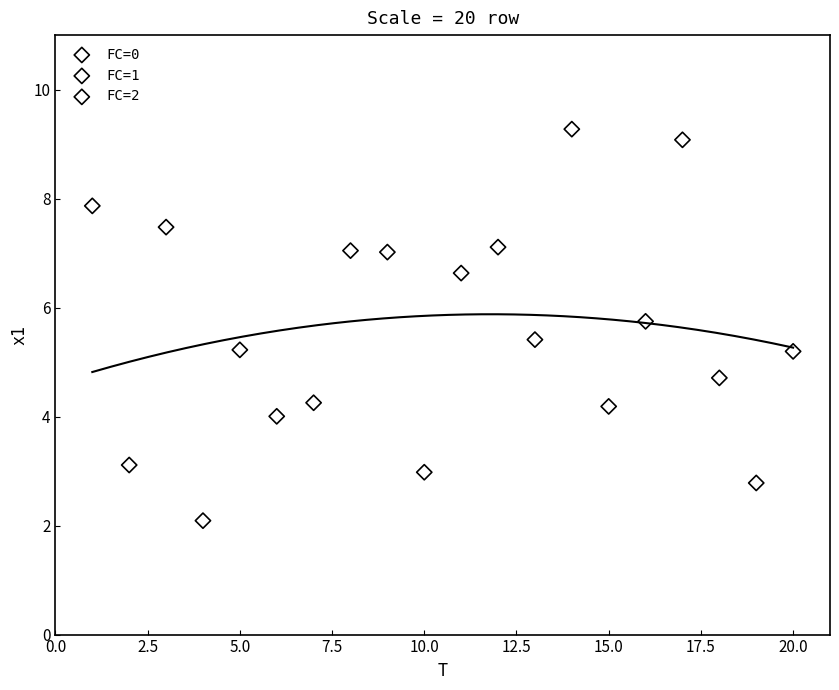

Which series contains the highest Y value?

FC=1